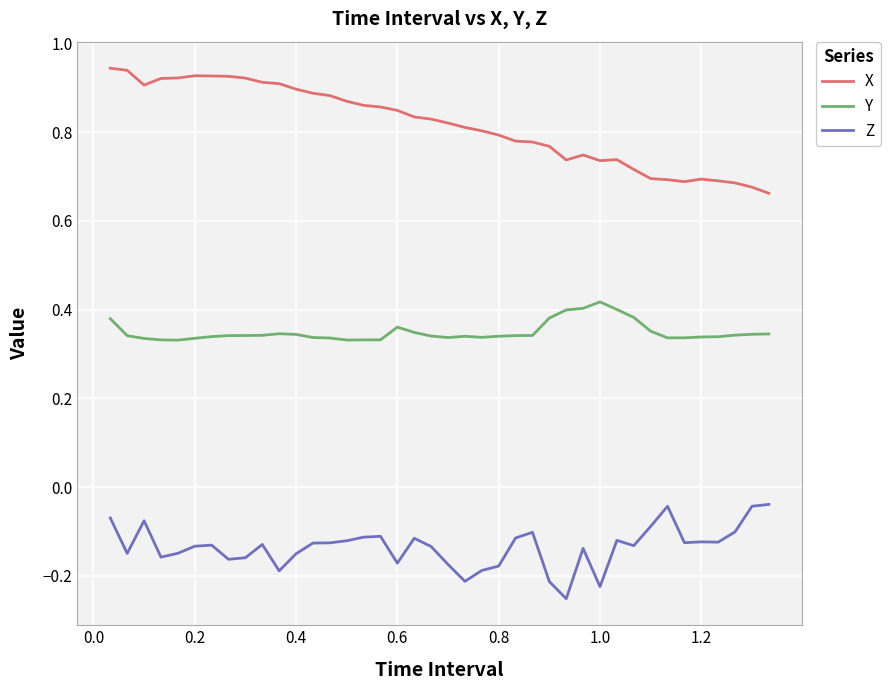

True or false: Y and X cross at least once.

False